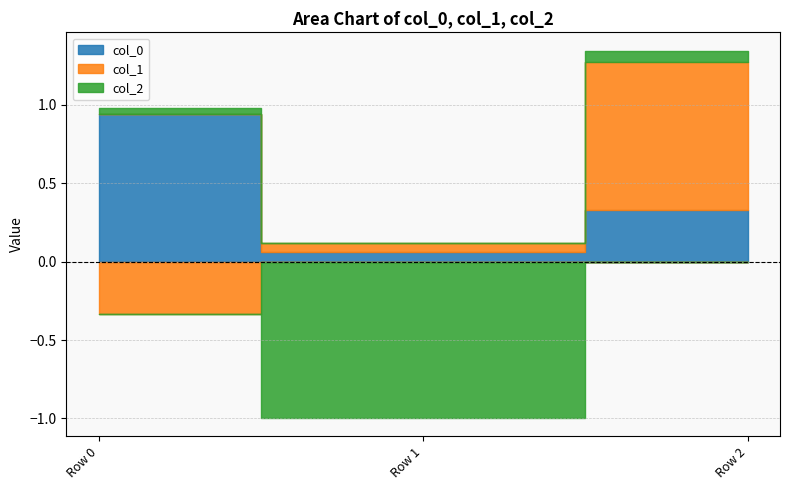

How many values in col_1 are above zero?

2